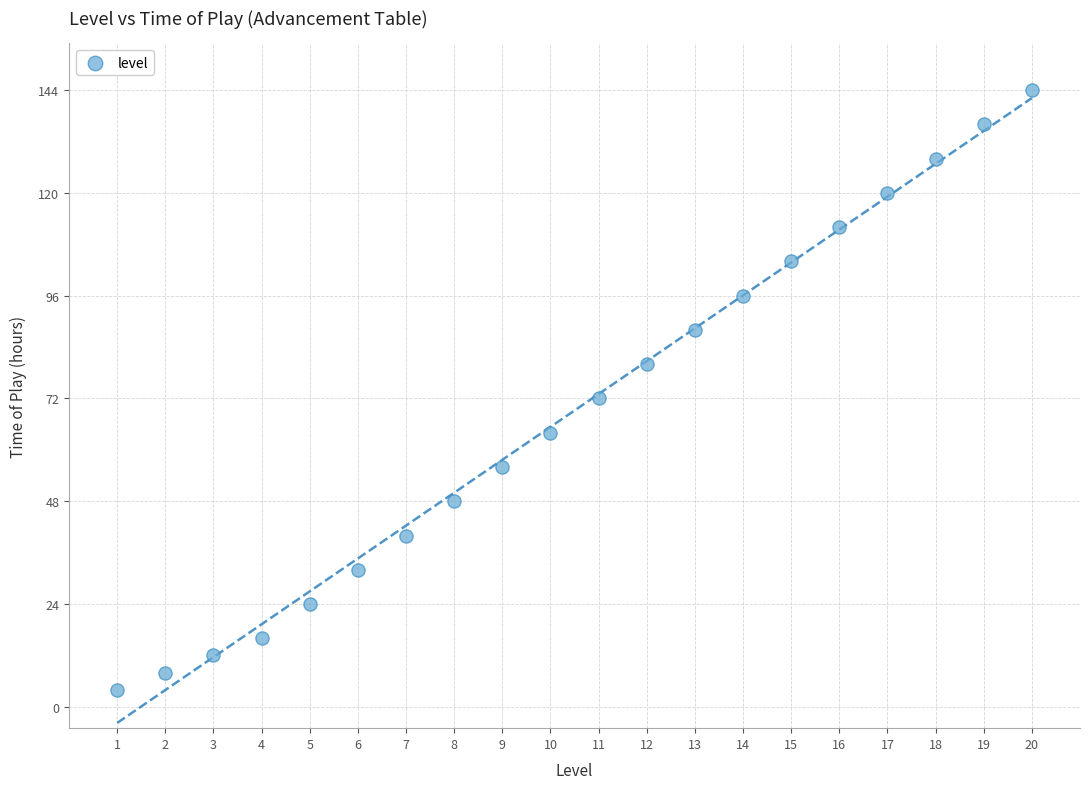

What is the range of X values (max minus min)?

19